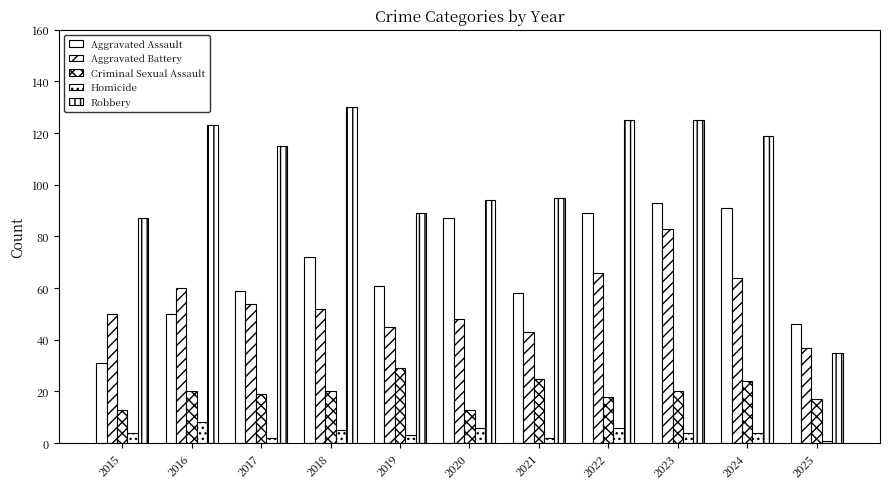

Are the bars horizontal?

No